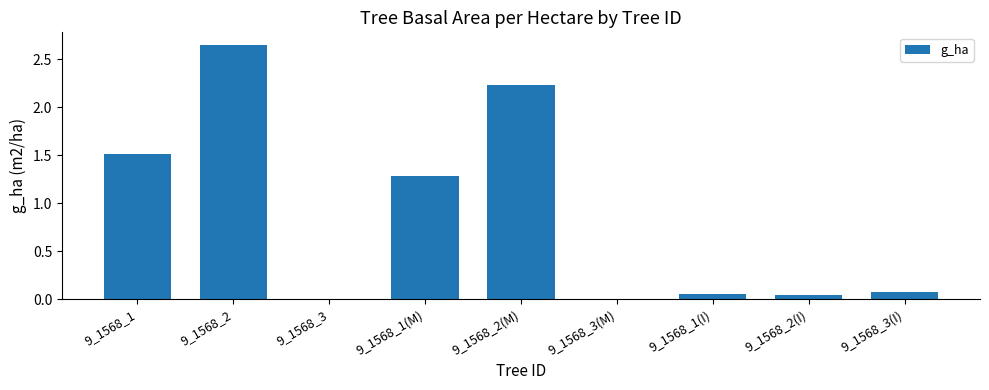

Between 9_1568_1 and 9_1568_2, which is larger?

9_1568_2